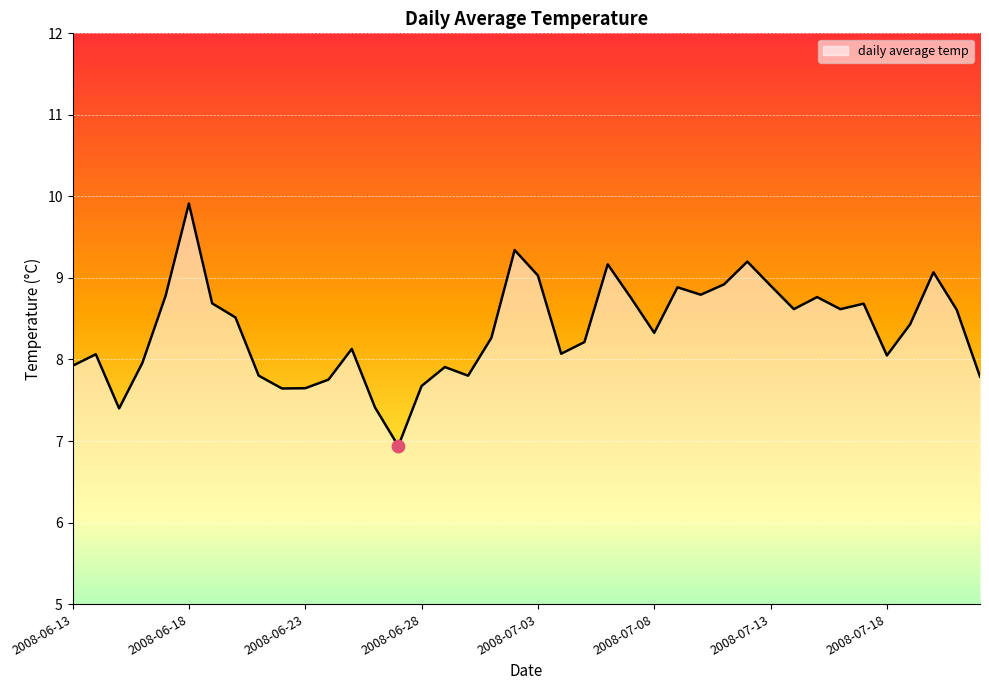

What is the difference between the maximum and minimum values?

3.0